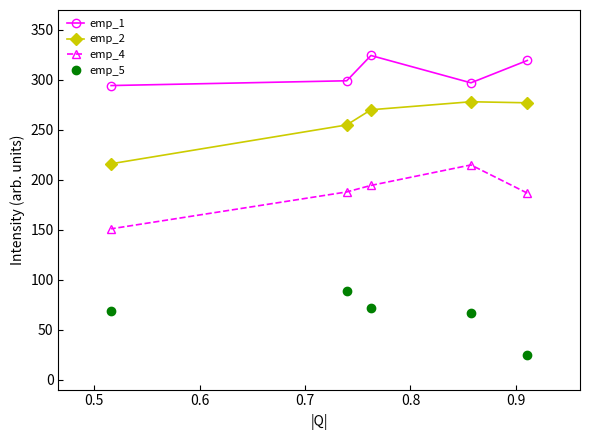

What is the value of the emp_4 point at the 5th from the left?

186.7